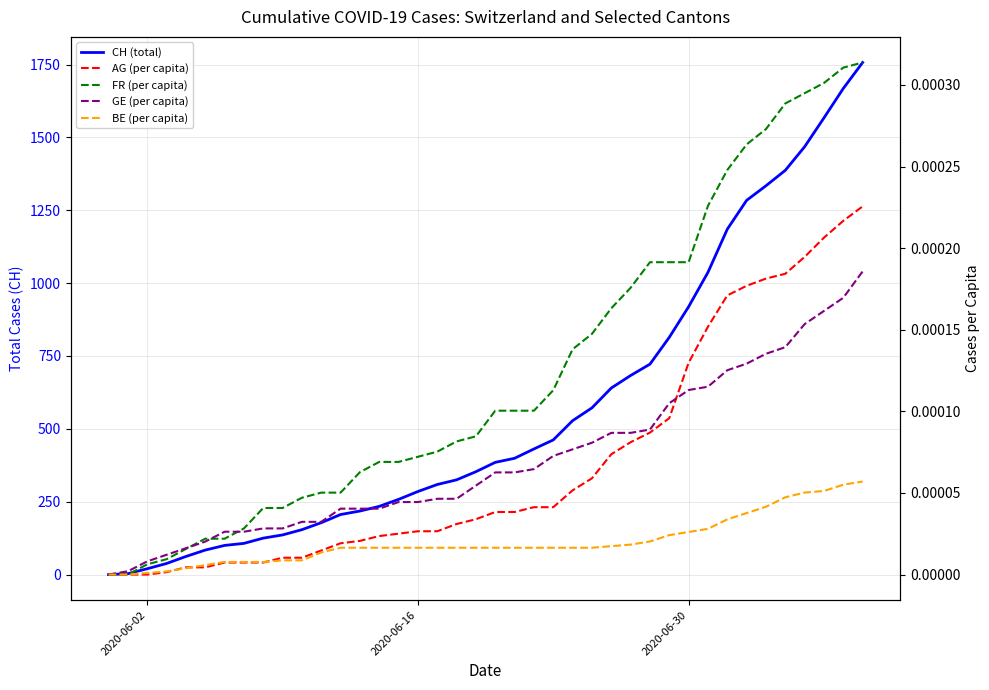

How many positive values does the CH (total) series have?

39